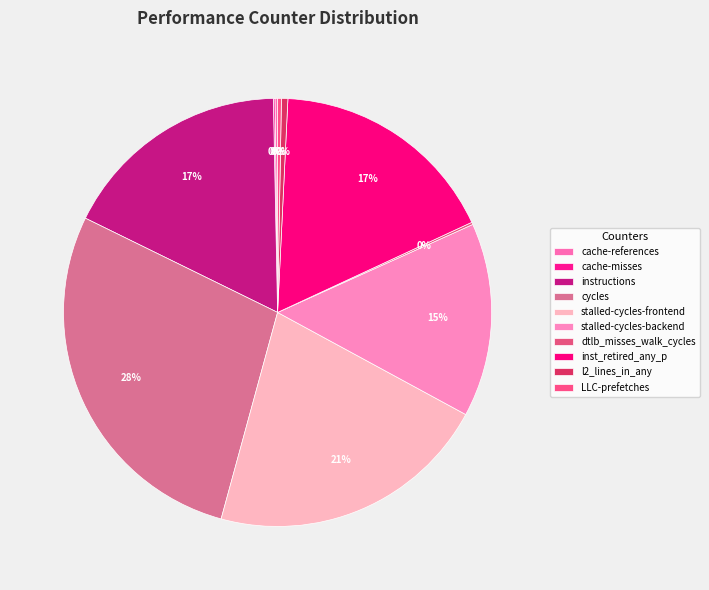

Which slice is the largest?

cycles